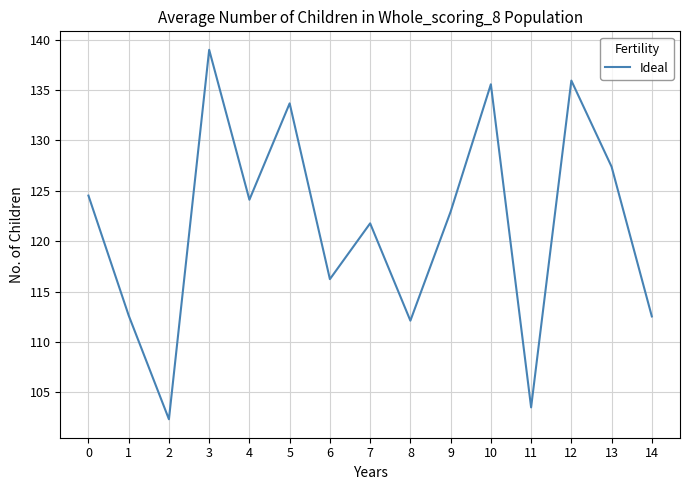

How many interior local valleys (lower than both neighbors) does the data have?

5